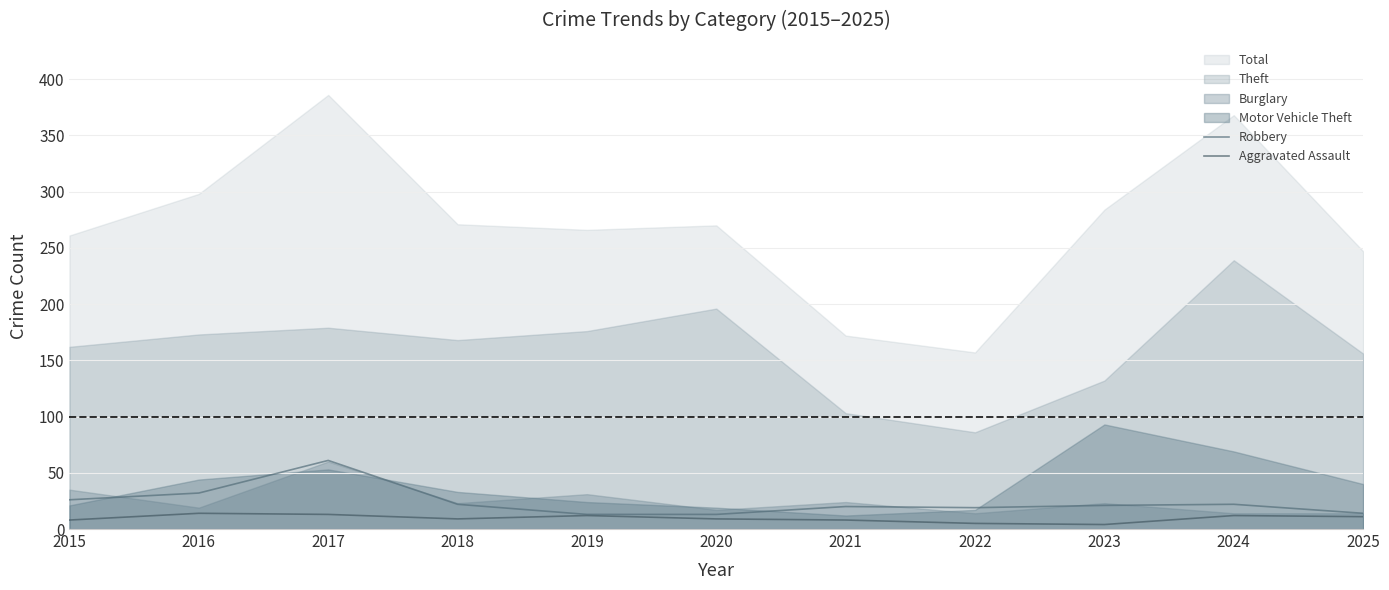

At which category does Robbery reach its first local peak?

2017